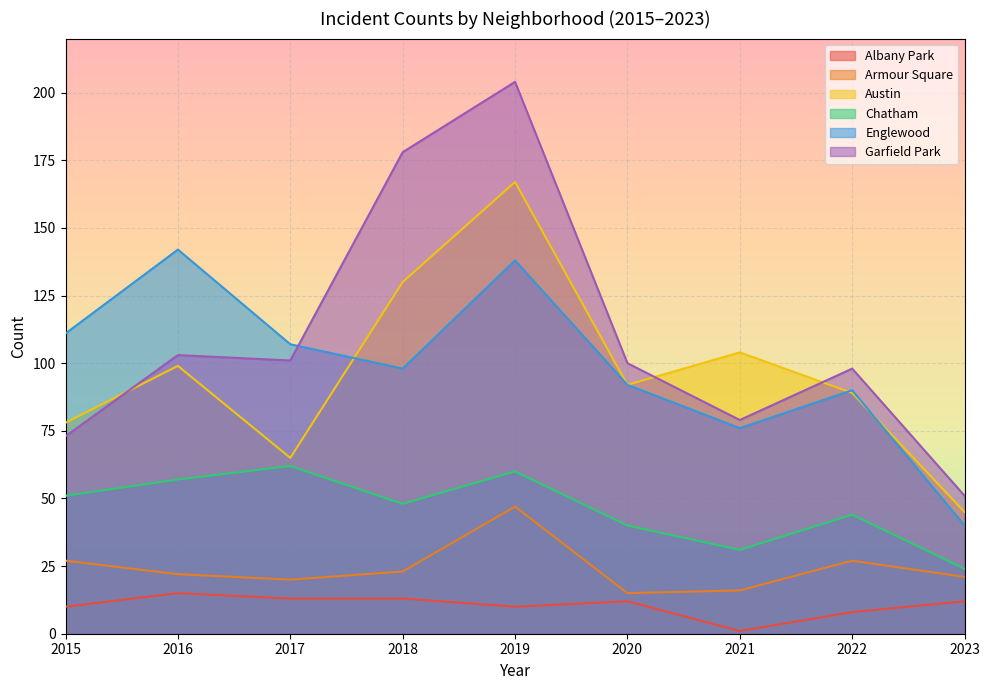

Reading left to right, transcribe all the data shown in this chart.

Albany Park: 10	15	13	13	10	12	1	8	12
Armour Square: 27	22	20	23	47	15	16	27	21
Austin: 78	99	65	130	167	92	104	89	45
Chatham: 51	57	62	48	60	40	31	44	24
Englewood: 111	142	107	98	138	92	76	90	40
Garfield Park: 73	103	101	178	204	100	79	98	51